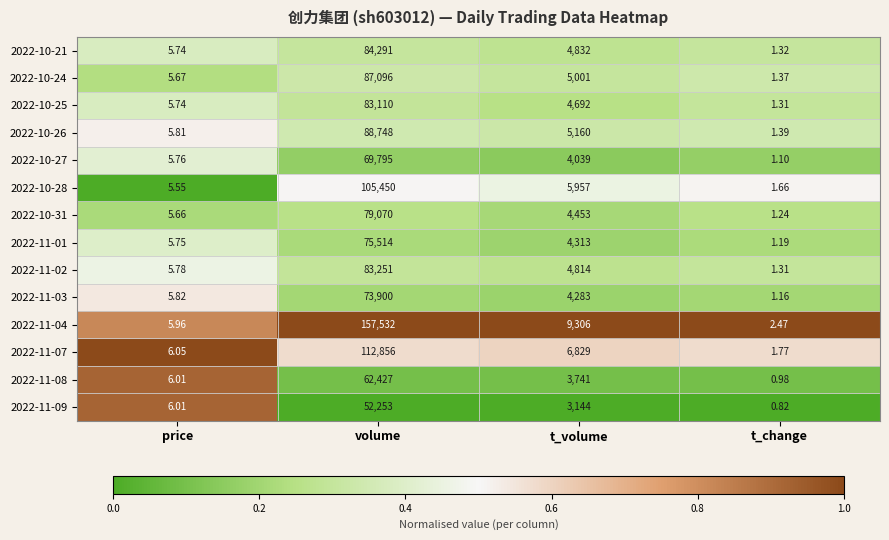

At which label is 2022-11-04 closest to 78767?

t_volume